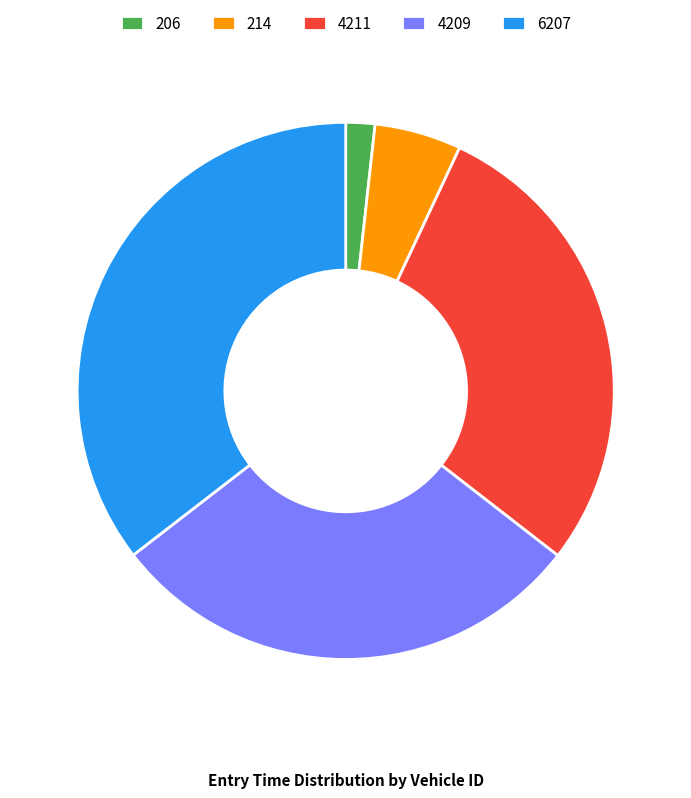

Is it true that 4211 is 34% of the pie?

False